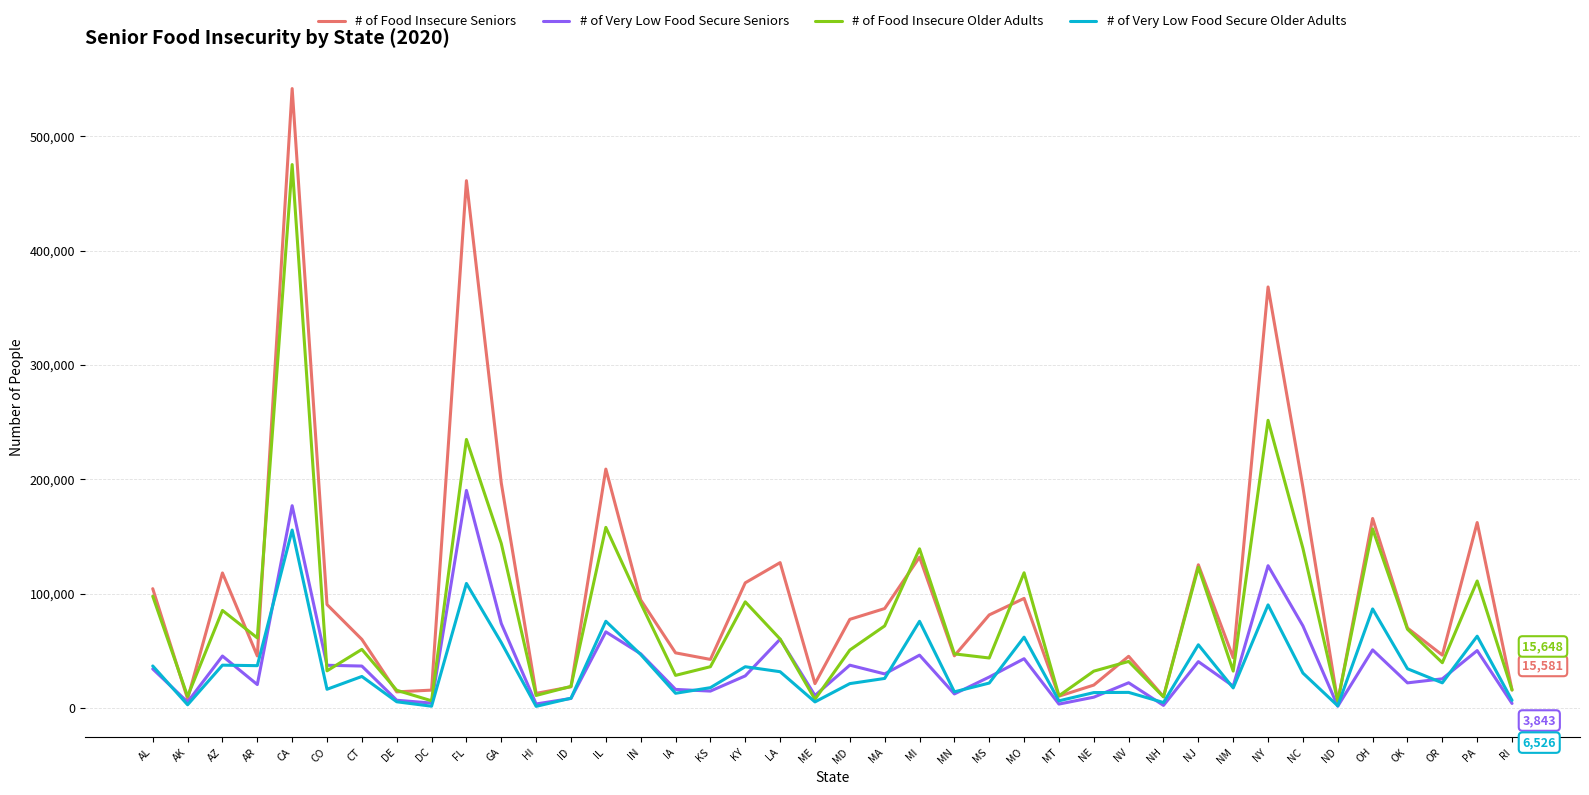

At which category is the sum across all series the highest?

CA